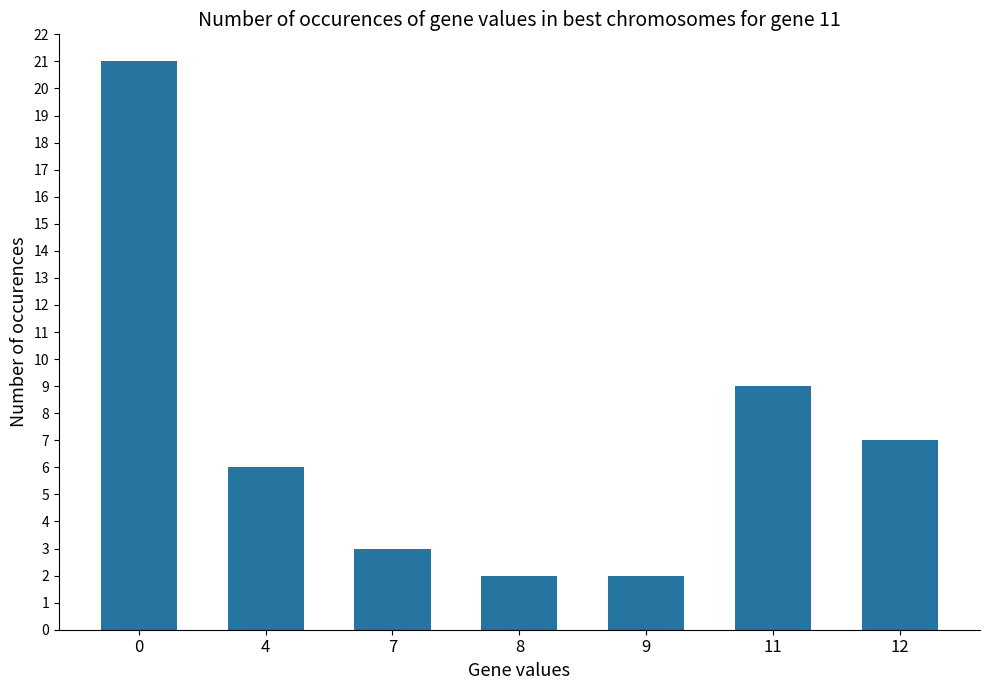

The chart shows a value of 2 at 9. True or false?

True